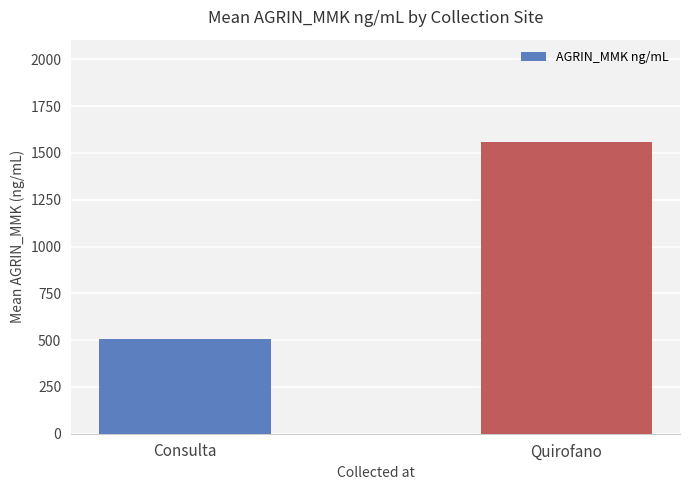

Where is the data nearest to the value 1034?

Consulta